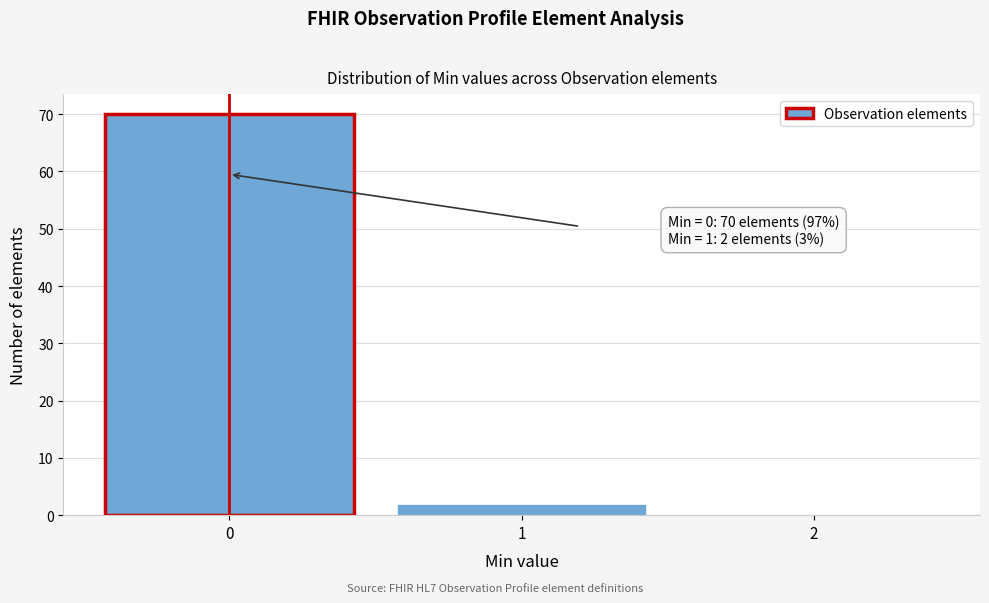

Which range on the x-axis has the tallest bar?

-0.5 to 0.5